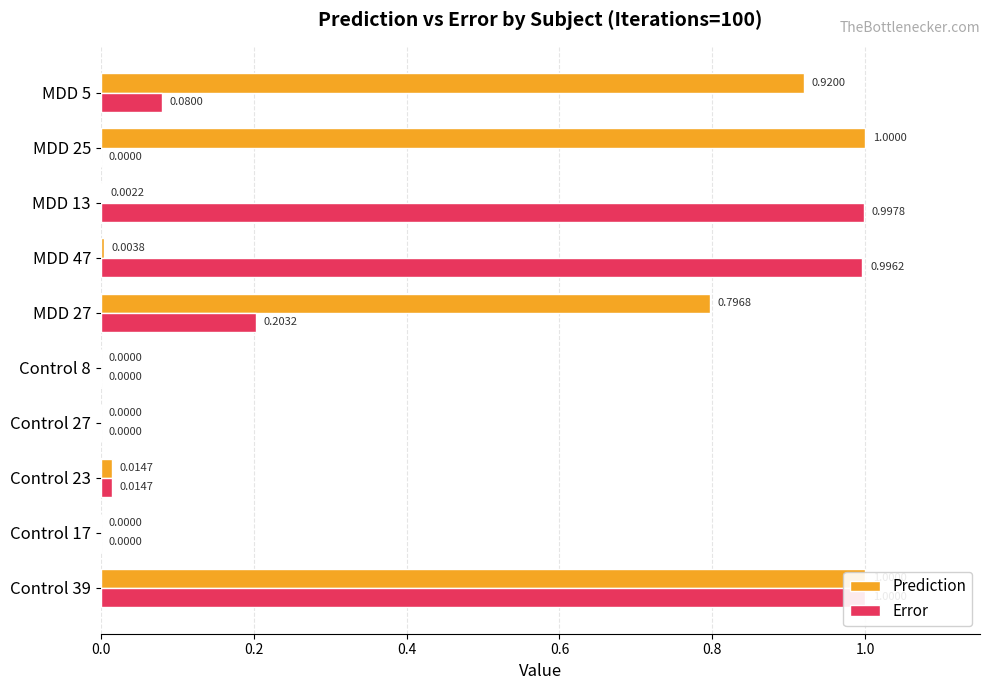

What are all the series names shown in the legend?

Prediction, Error